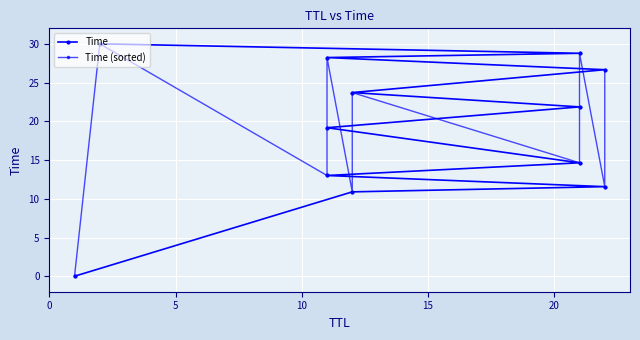

What is the sum of the Time values at 5 and 20?

25.5